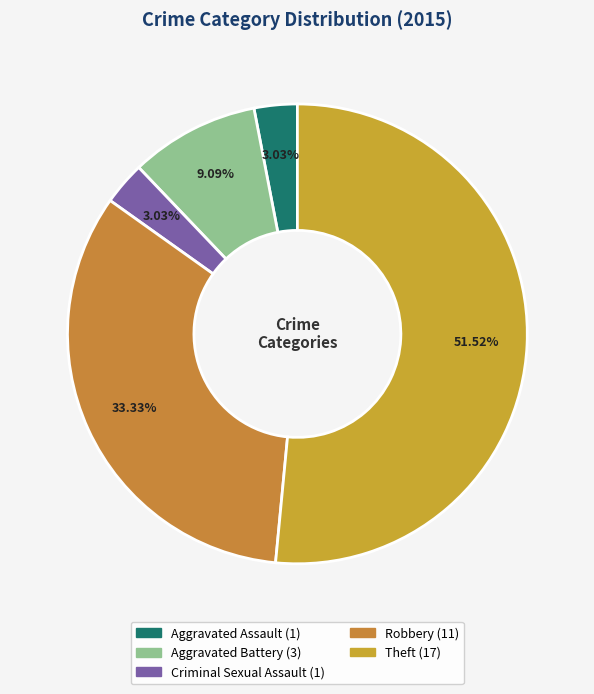

Does Theft represent more than half of the total?

Yes